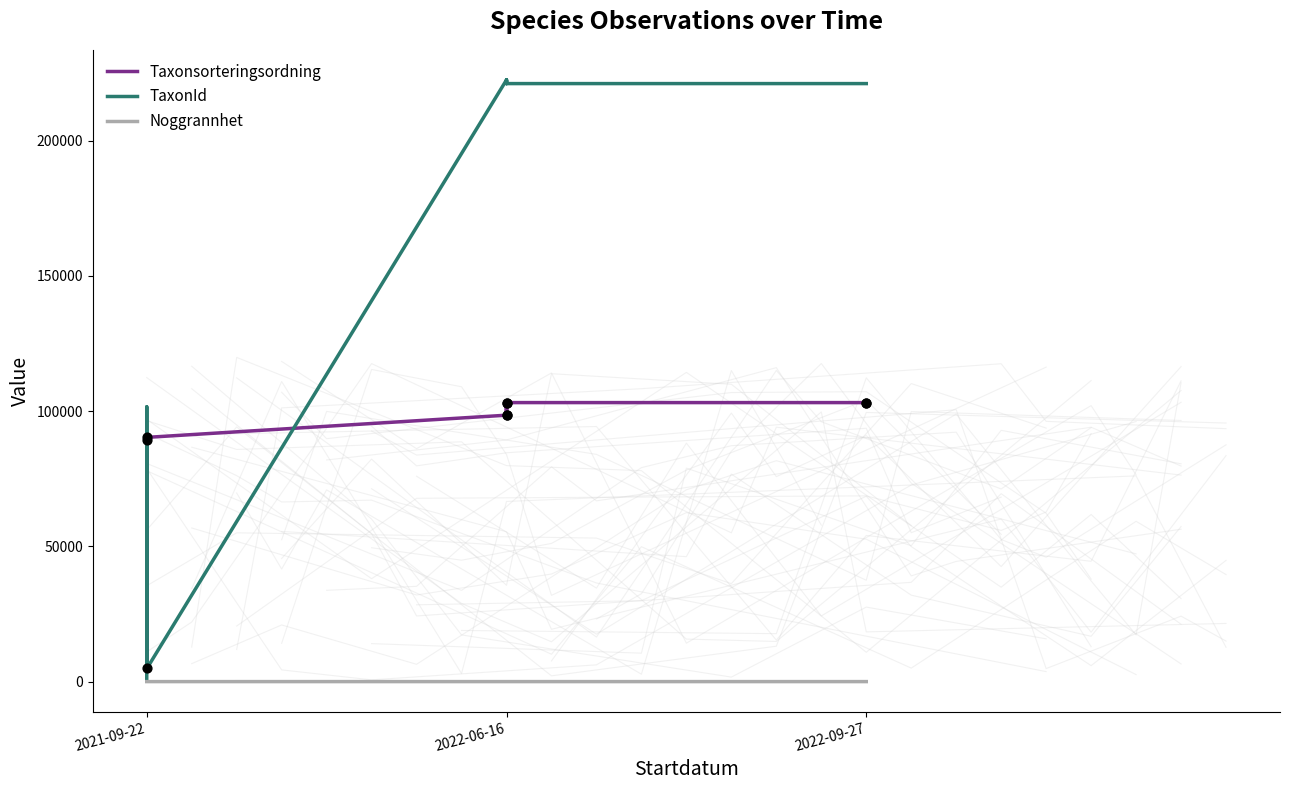

What is the total value across all series at 2021-09-22?

90613